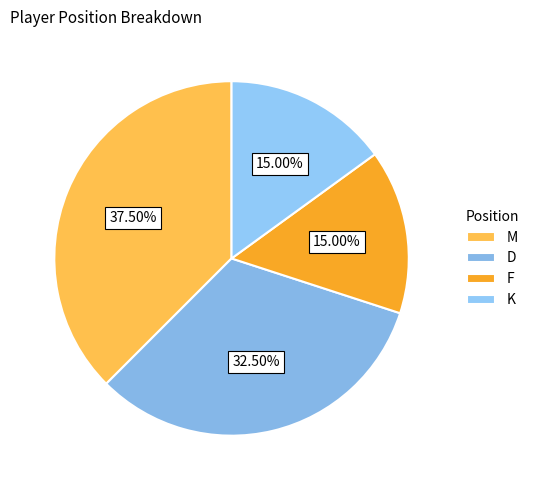

Does K account for over 50% of the chart?

No